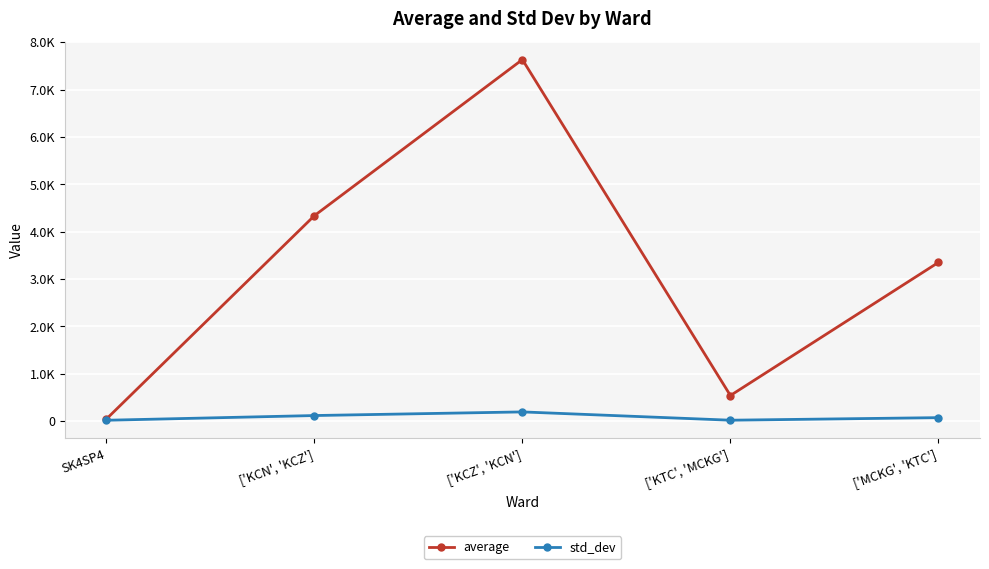

The value of std_dev at ['KCZ', 'KCN'] is 80.0. True or false?

False